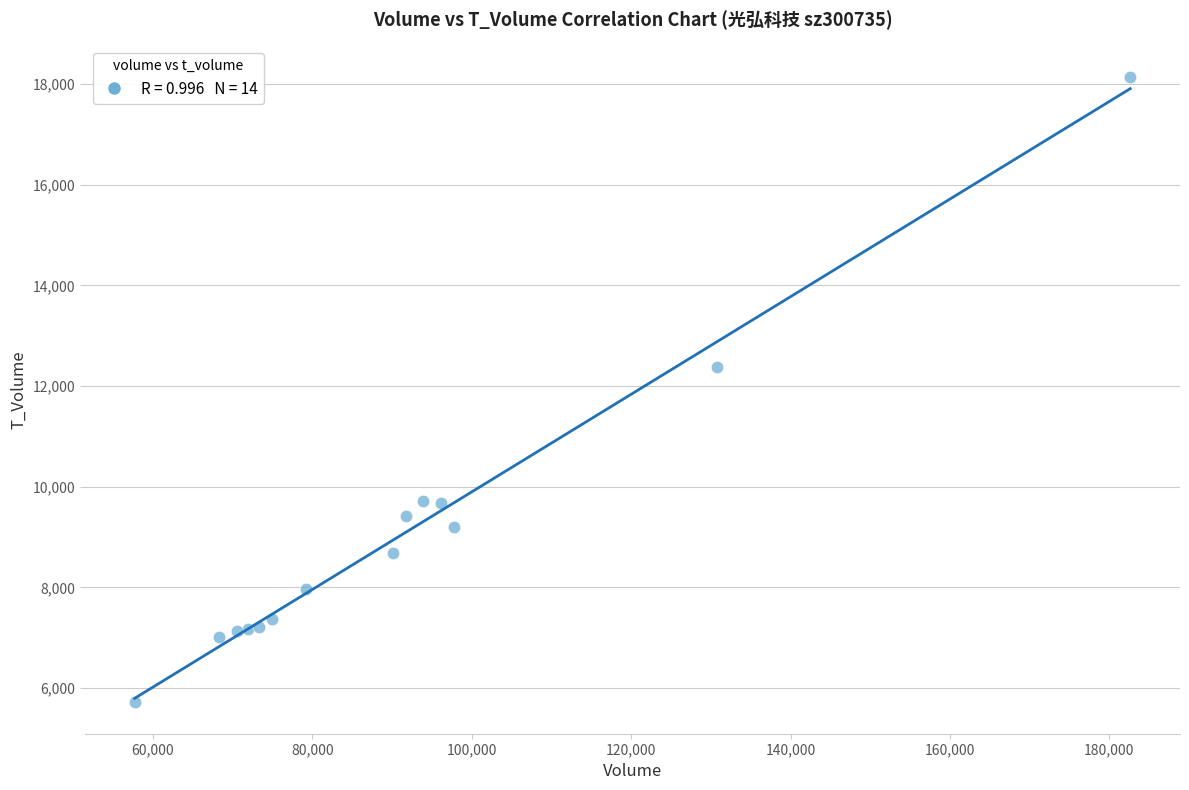

What Y value in the scatter plot is closest to 11933?

12384